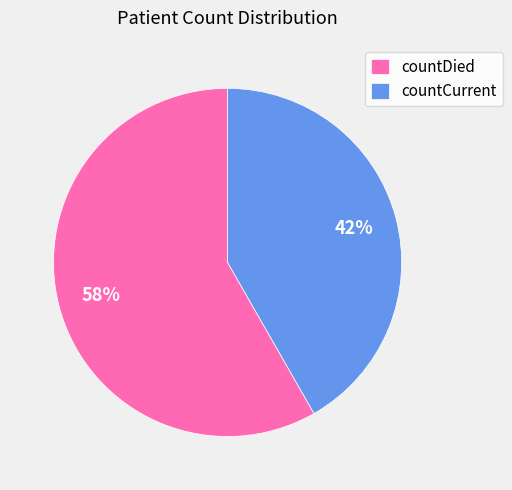

Do countCurrent and countDied together represent more than half of the pie?

Yes